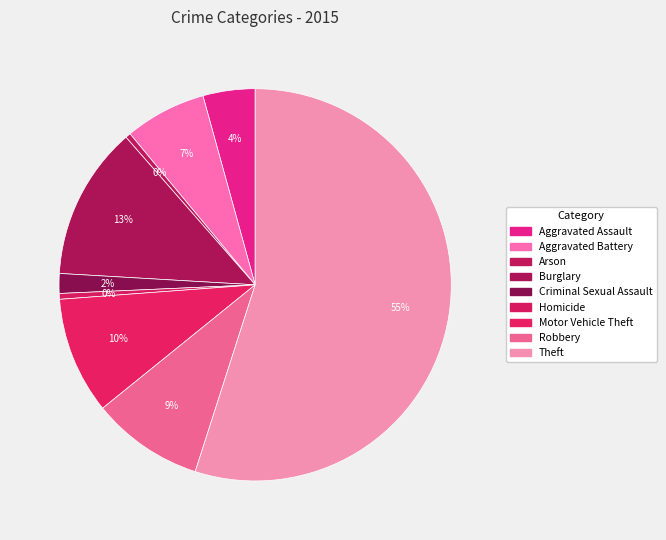

Which slice represents more than half of the pie?

Theft